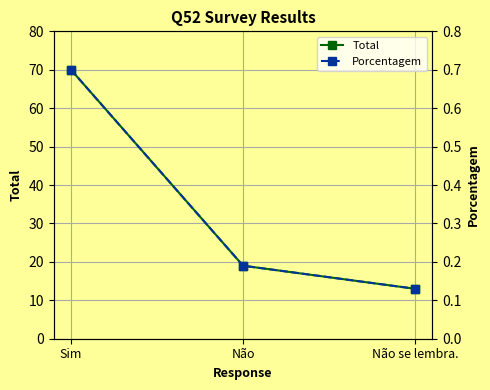

What is the label of the 2nd point from the right?

Não